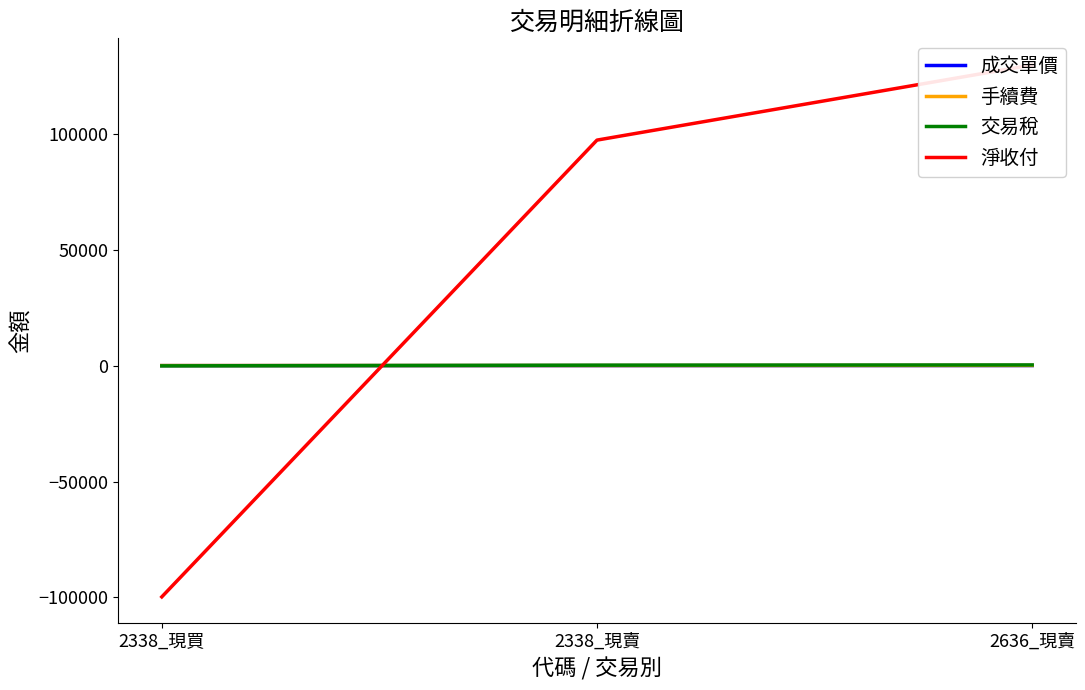

Which series has the largest range (max minus min)?

淨收付